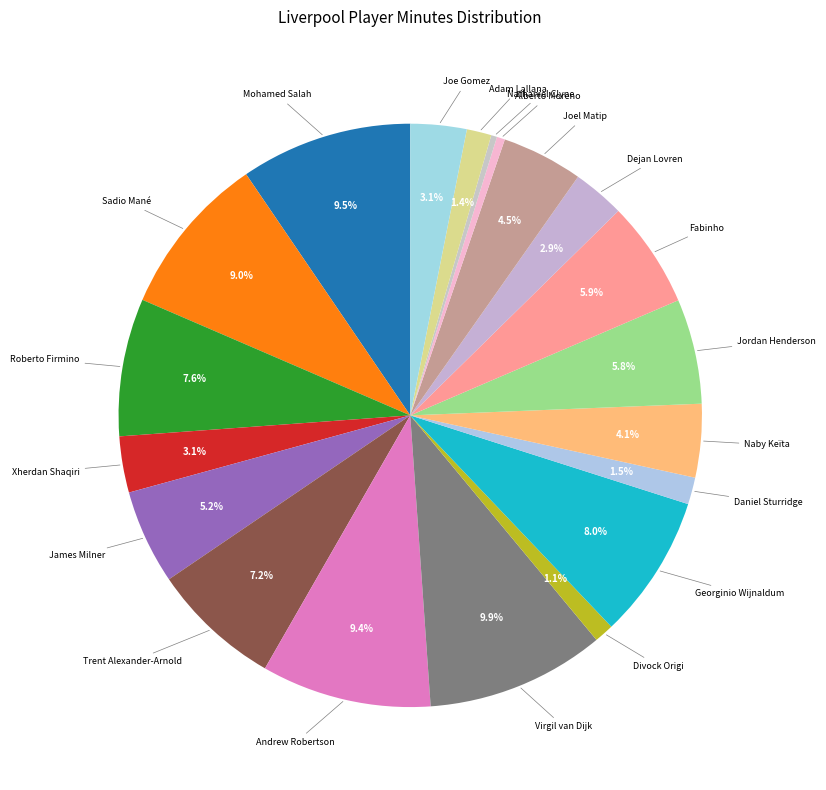

Between Andrew Robertson and Xherdan Shaqiri, which is larger?

Andrew Robertson